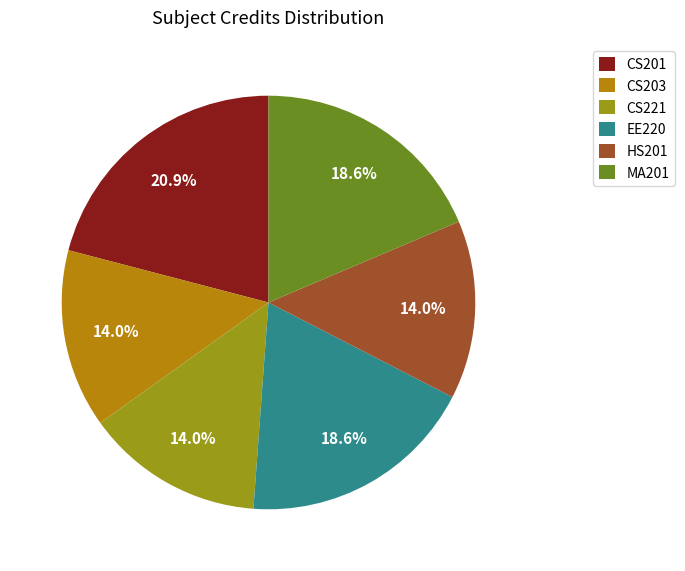

Count the number of slices in the pie.

6